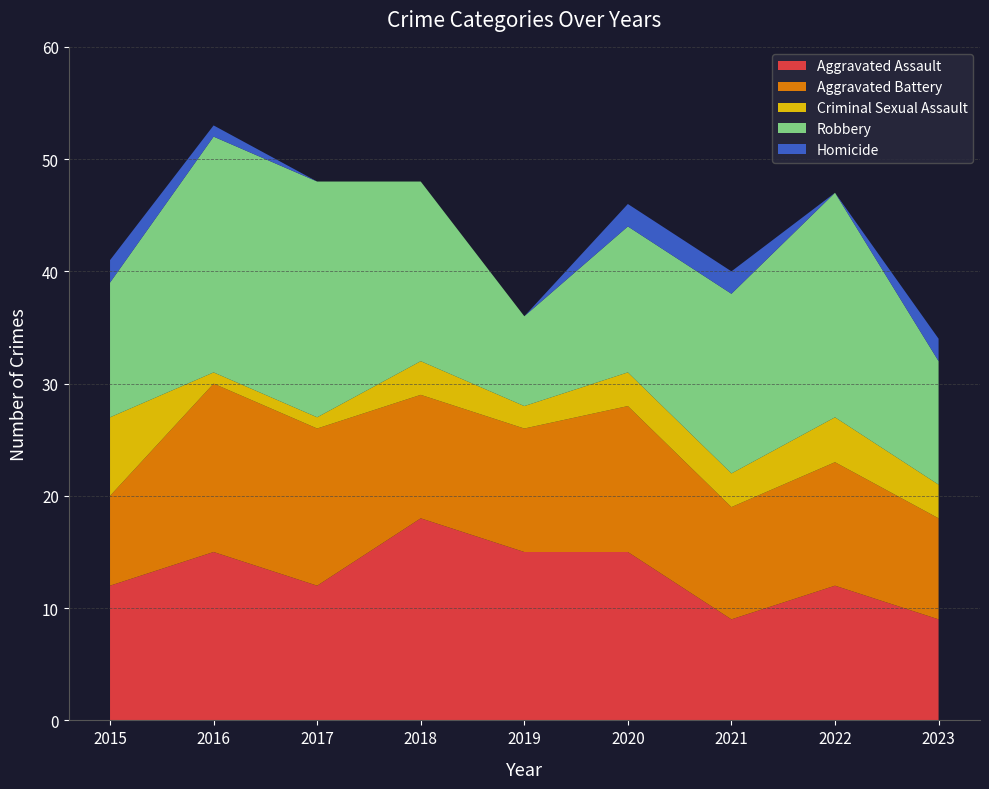

Reading left to right, transcribe all the data shown in this chart.

Aggravated Assault: 2015=12	2016=15	2017=12	2018=18	2019=15	2020=15	2021=9	2022=12	2023=9
Aggravated Battery: 2015=8	2016=15	2017=14	2018=11	2019=11	2020=13	2021=10	2022=11	2023=9
Criminal Sexual Assault: 2015=7	2016=1	2017=1	2018=3	2019=2	2020=3	2021=3	2022=4	2023=3
Robbery: 2015=12	2016=21	2017=21	2018=16	2019=8	2020=13	2021=16	2022=20	2023=11
Homicide: 2015=2	2016=1	2017=0	2018=0	2019=0	2020=2	2021=2	2022=0	2023=2